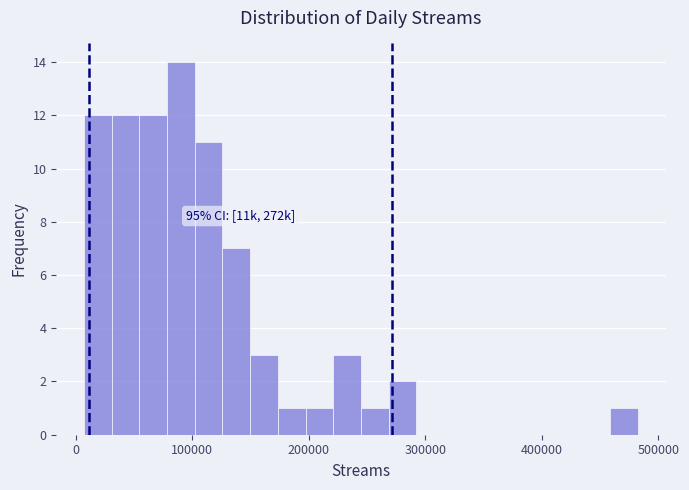

Around what value on the x-axis is the tallest bar? Give the approximate position of its centre, as read against the axis.

90000